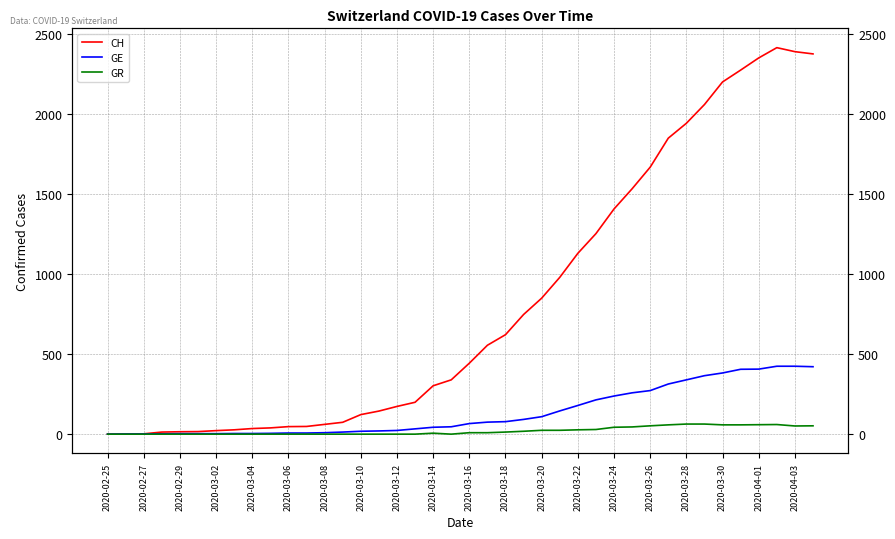

What value does the CH series have at 2020-04-03, to the nearest 100?

2400